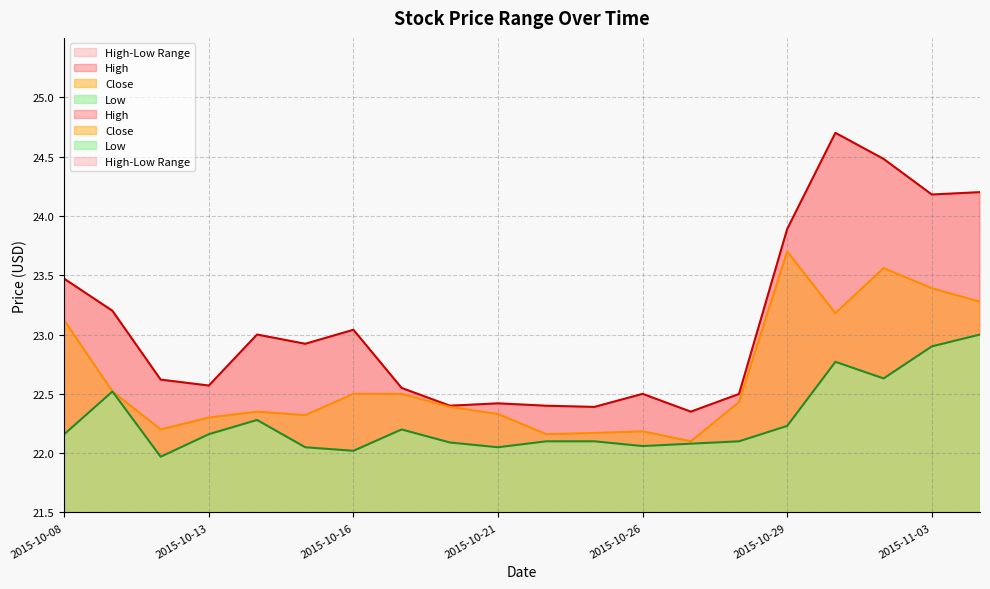

Which series has the widest spread of values?

High